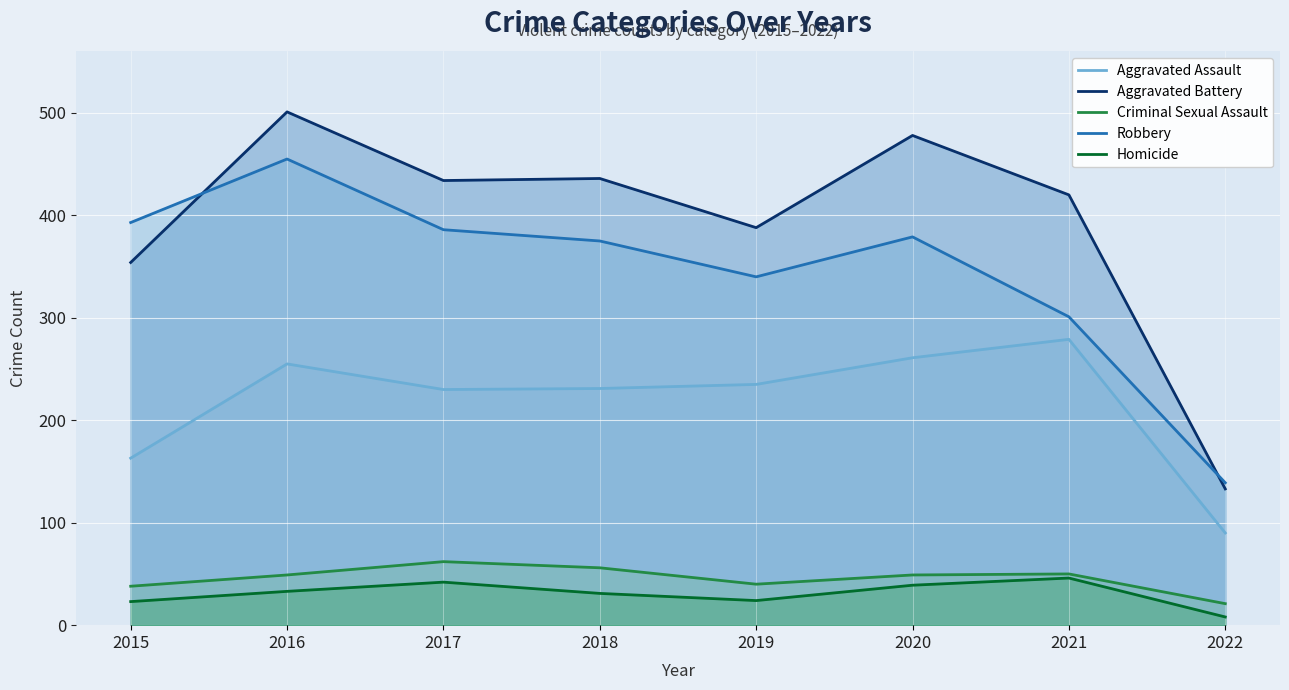

Where is the first local maximum for Aggravated Battery?

2016